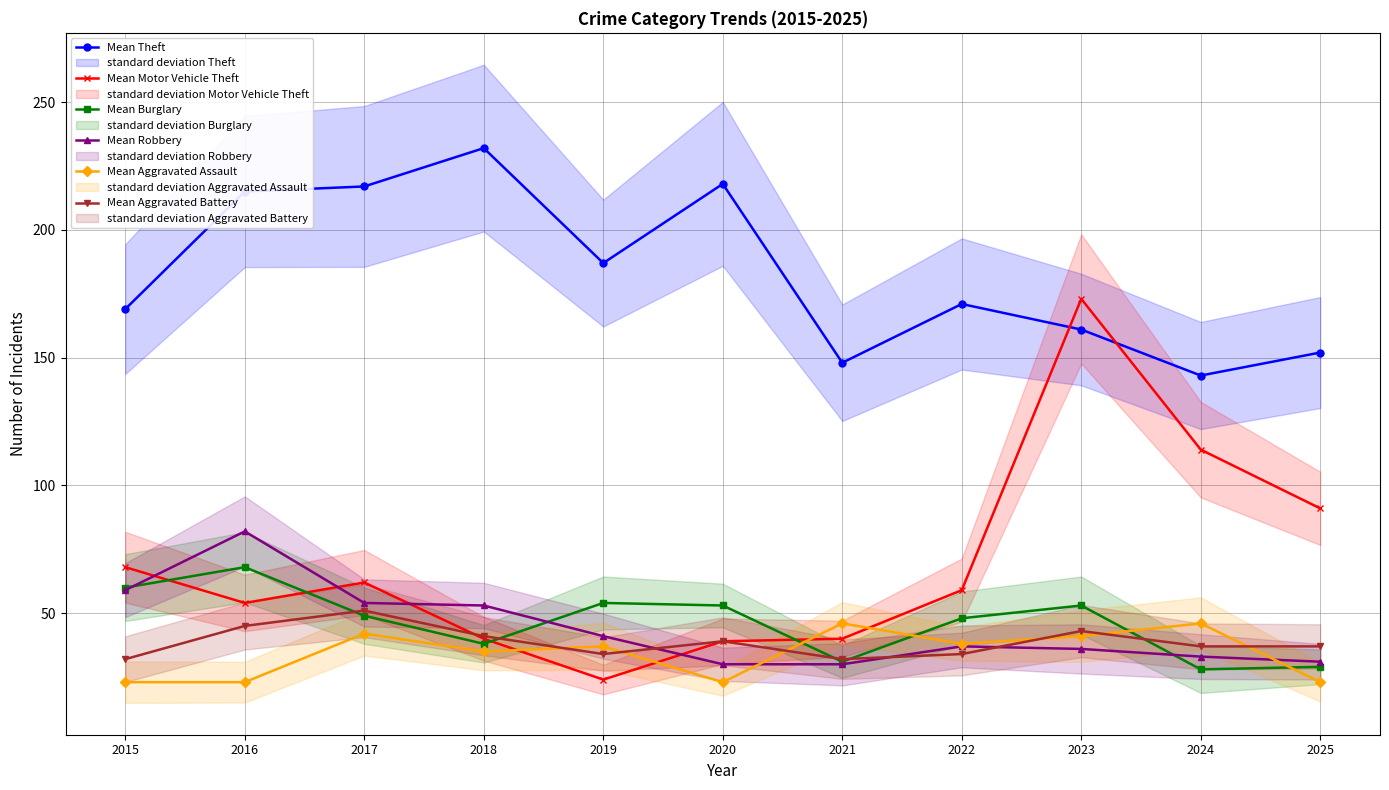

What is the value of the Mean Burglary point at the 3rd from the left?

49